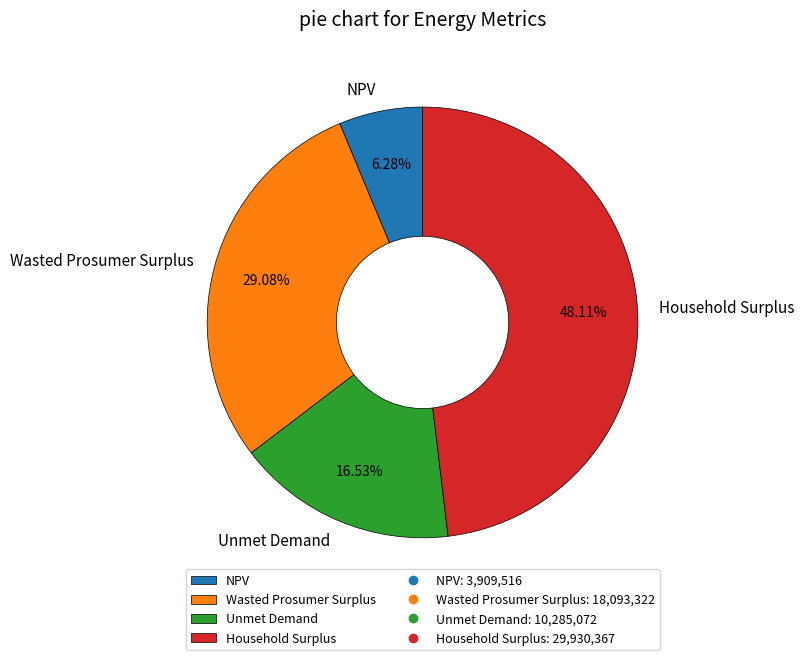

To the nearest percent, what is the average slice percentage?

25%